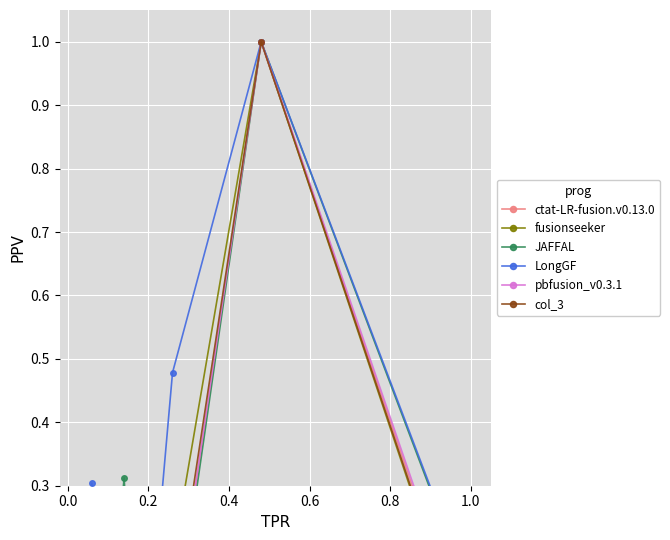

What is the maximum value for ctat-LR-fusion.v0.13.0?

1.0